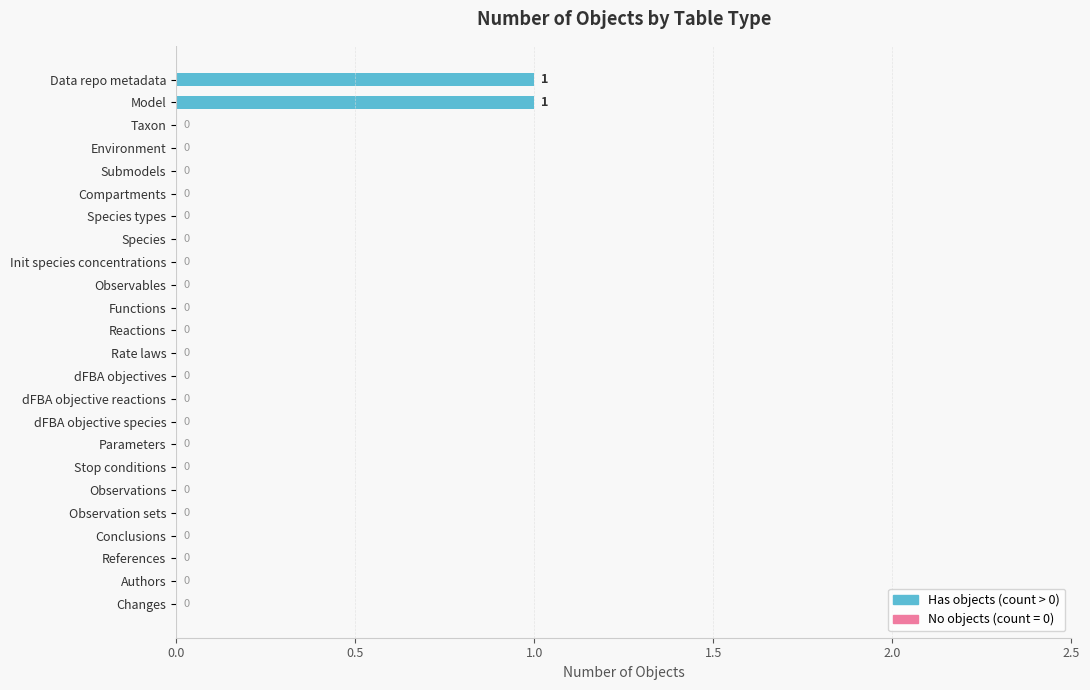

Reading bottom to top, list all the values displayed in this chart.

Changes=0	Authors=0	References=0	Conclusions=0	Observation sets=0	Observations=0	Stop conditions=0	Parameters=0	dFBA objective species=0	dFBA objective reactions=0	dFBA objectives=0	Rate laws=0	Reactions=0	Functions=0	Observables=0	Init species concentrations=0	Species=0	Species types=0	Compartments=0	Submodels=0	Environment=0	Taxon=0	Model=1	Data repo metadata=1